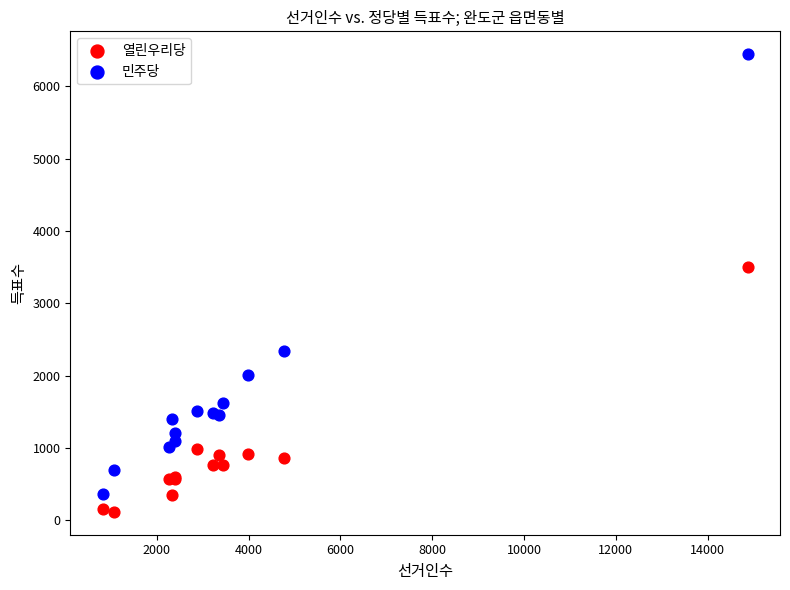

What is the X range (max minus min) for the scatter plot?

14059